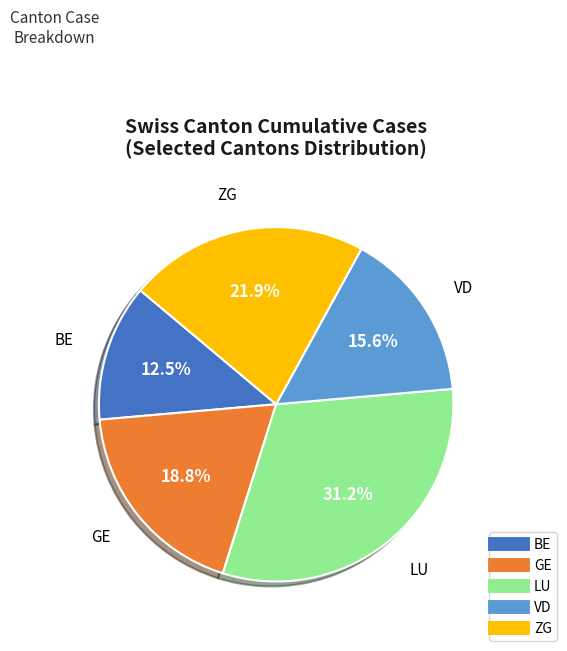

Is there any slice that represents more than half of the pie?

No